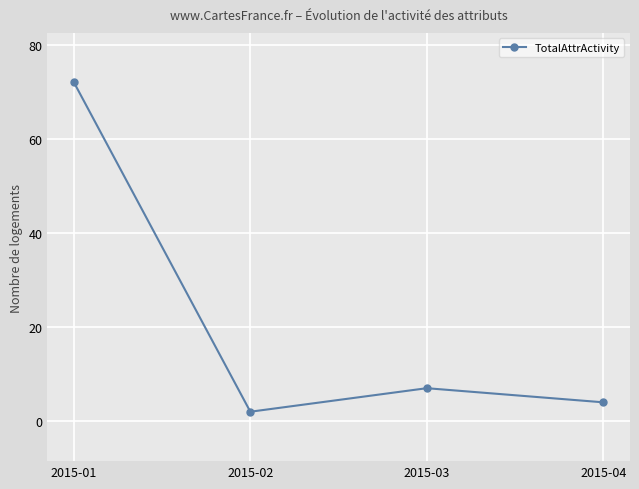

What is the smallest value displayed?

2